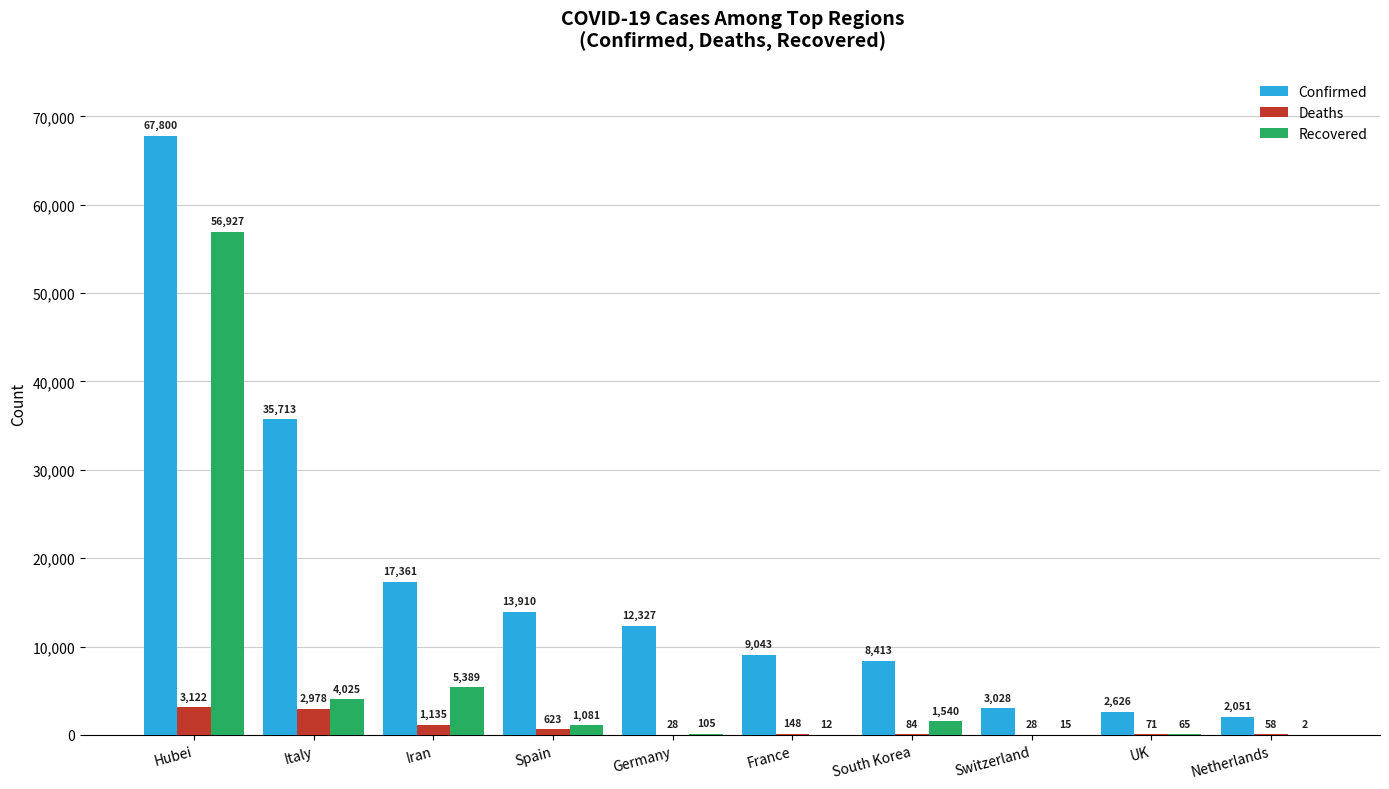

Which series changed the most between Switzerland and UK?

Confirmed